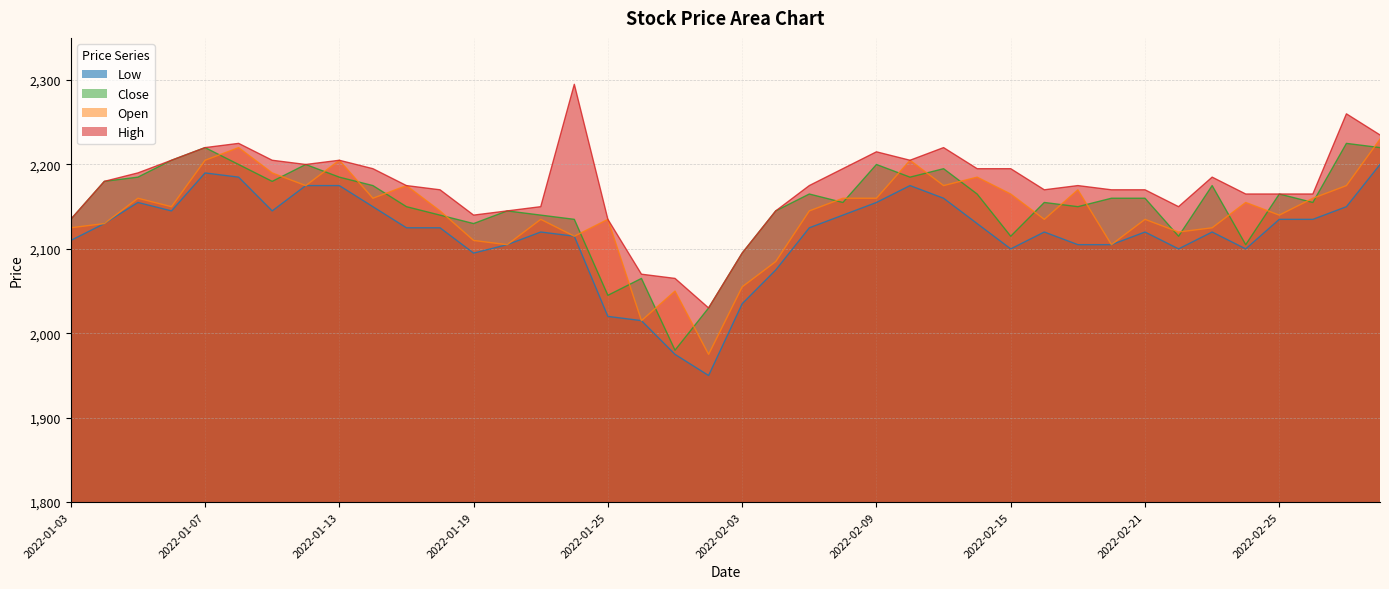

How many distinct data groups are displayed?

4